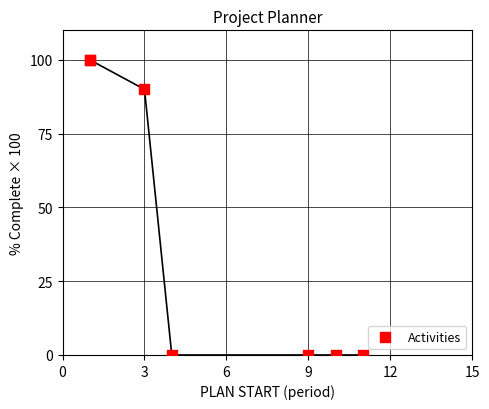

What Y value in the scatter plot is closest to 50?

90